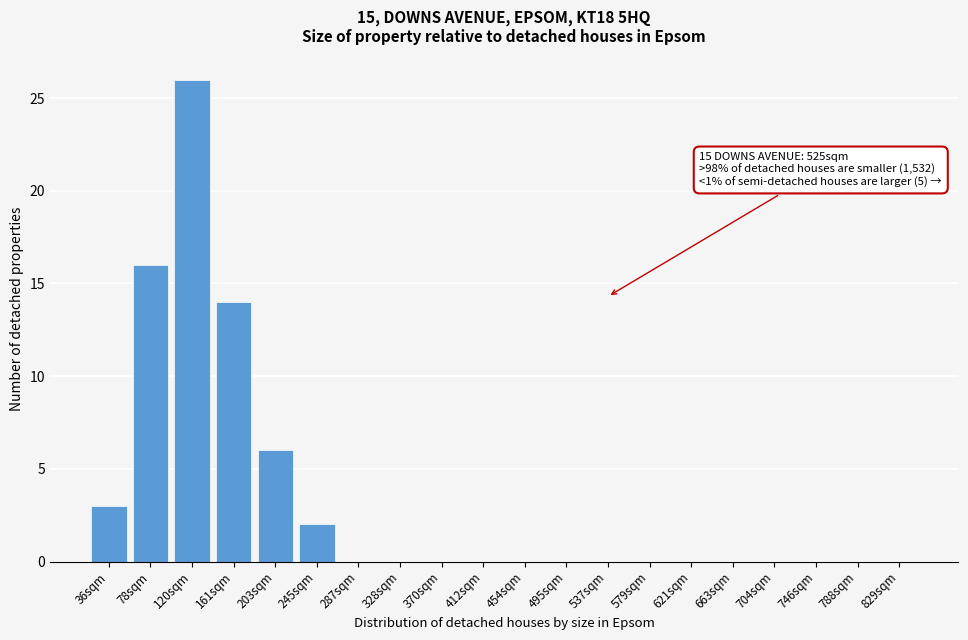

Reading left to right, what are all the values shown in this chart?

36sqm=3	78sqm=16	120sqm=26	161sqm=14	203sqm=6	245sqm=2	287sqm=0	328sqm=0	370sqm=0	412sqm=0	454sqm=0	495sqm=0	537sqm=0	579sqm=0	621sqm=0	663sqm=0	704sqm=0	746sqm=0	788sqm=0	829sqm=0